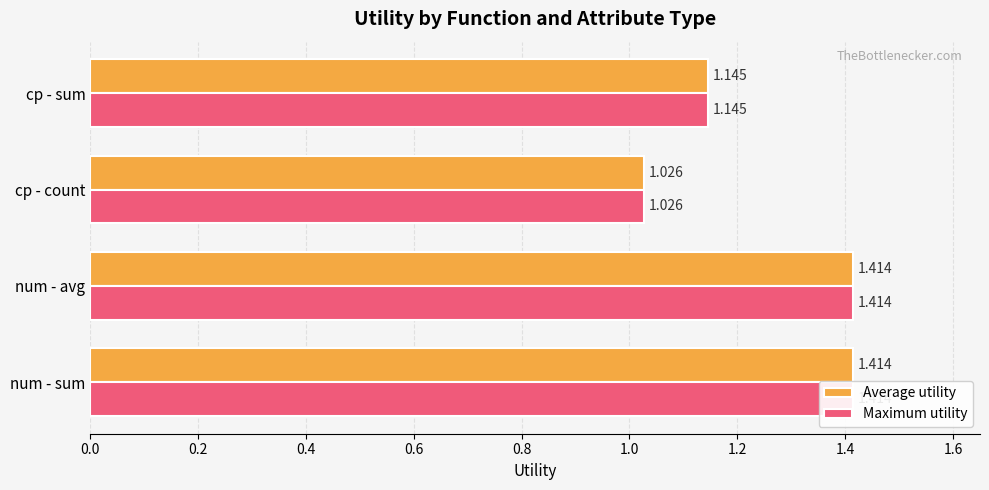

Is it true that Maximum utility equals 0.3 at cp - sum?

False